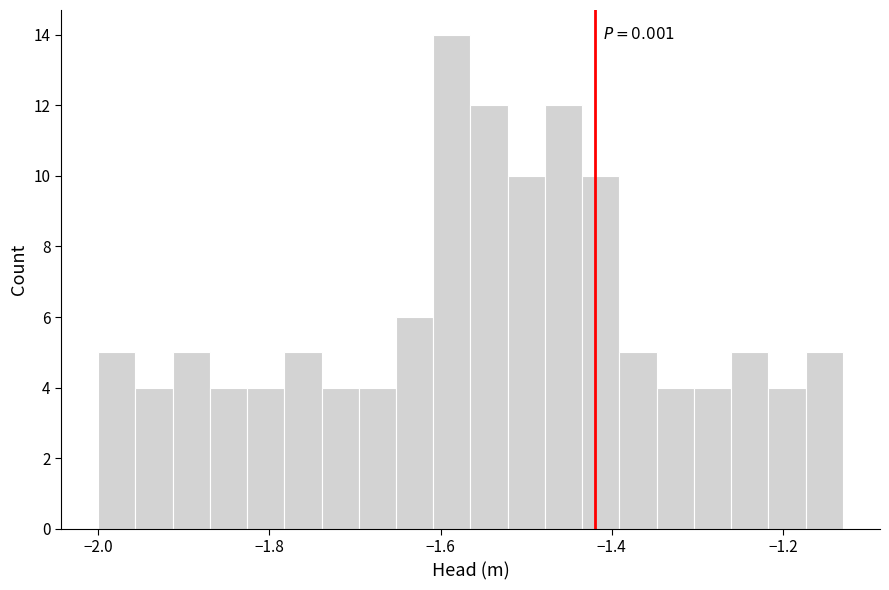

Read against the x-axis, roughly where is the centre of the tallest bar?

-1.58